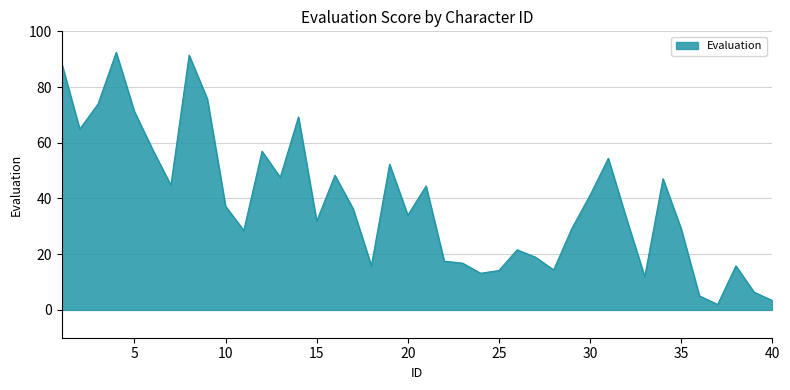

What is the maximum value shown in the chart?

92.4